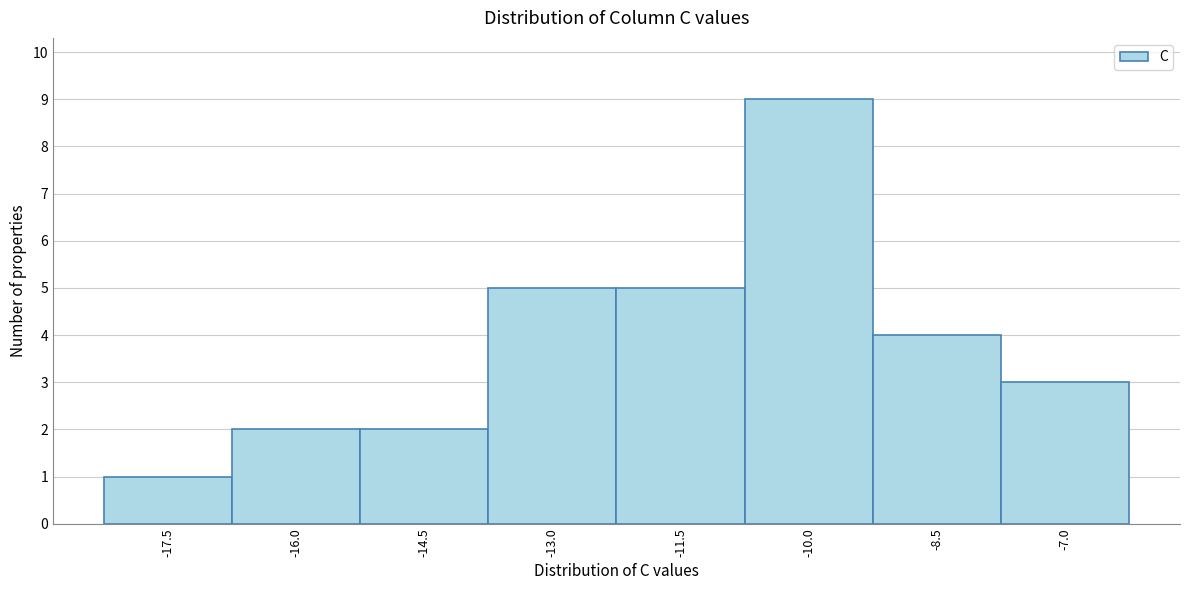

Reading right to left, what are all the values shown in this chart?

-7.0=3	-8.5=4	-10.0=9	-11.5=5	-13.0=5	-14.5=2	-16.0=2	-17.5=1